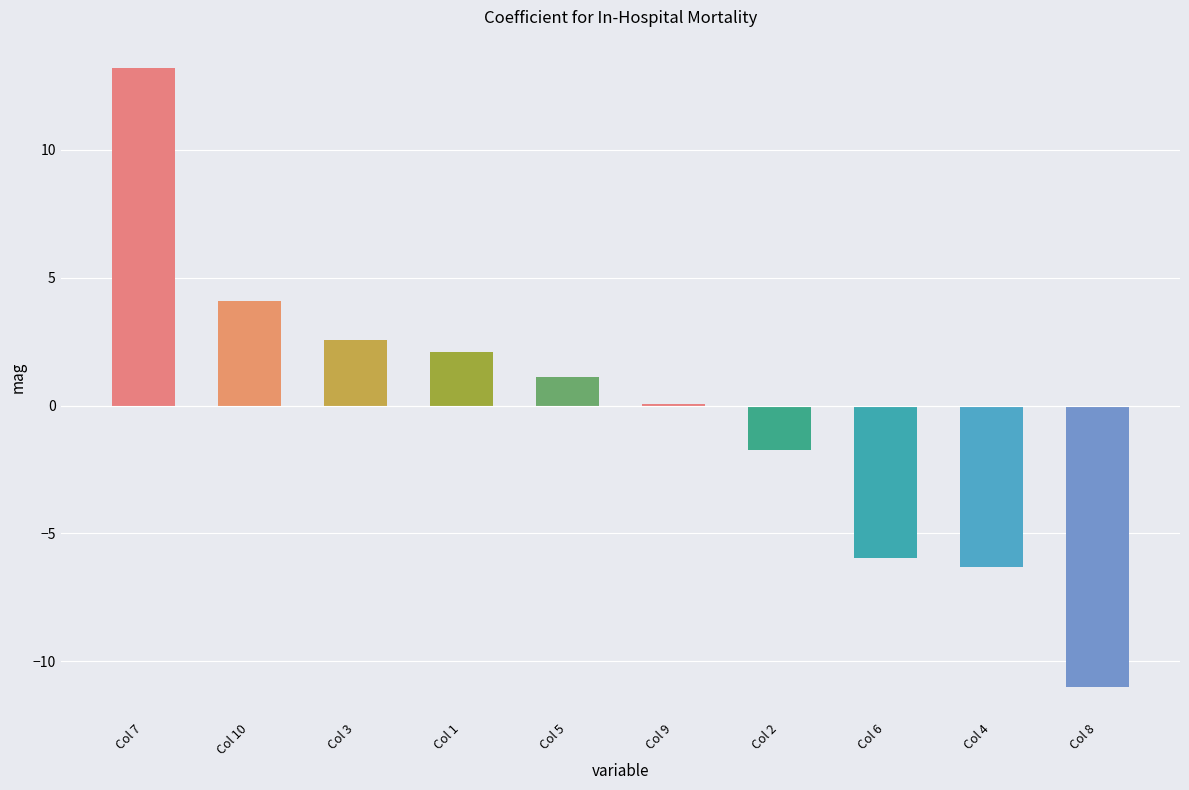

Which label corresponds to the largest value in the chart?

Col 7